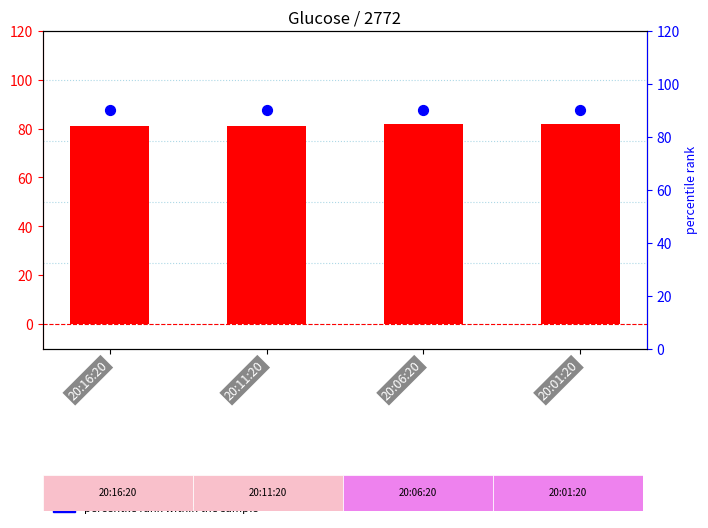

Which series has the widest spread of Y values?

GlucoseValue